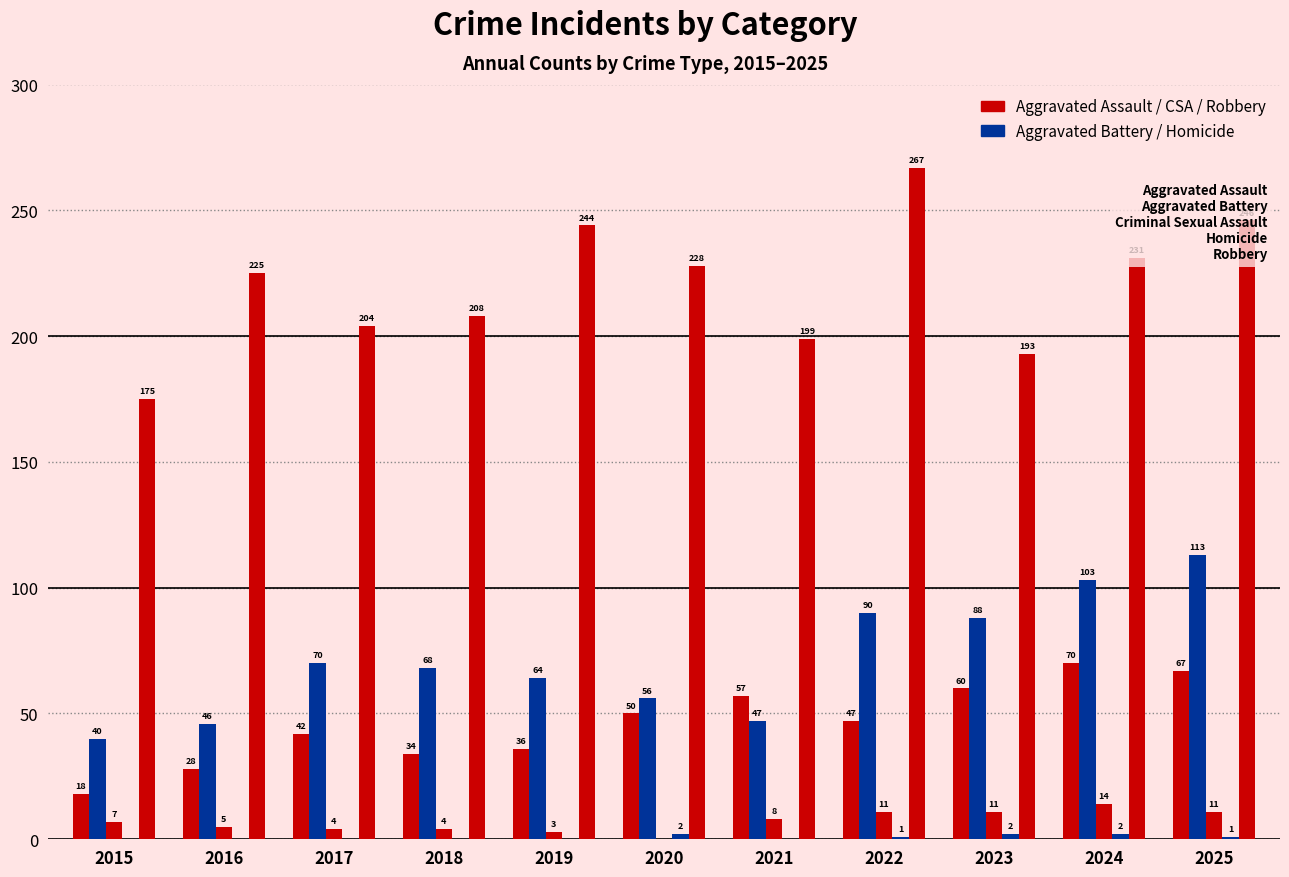

What is the total value across all series at 2021?

311